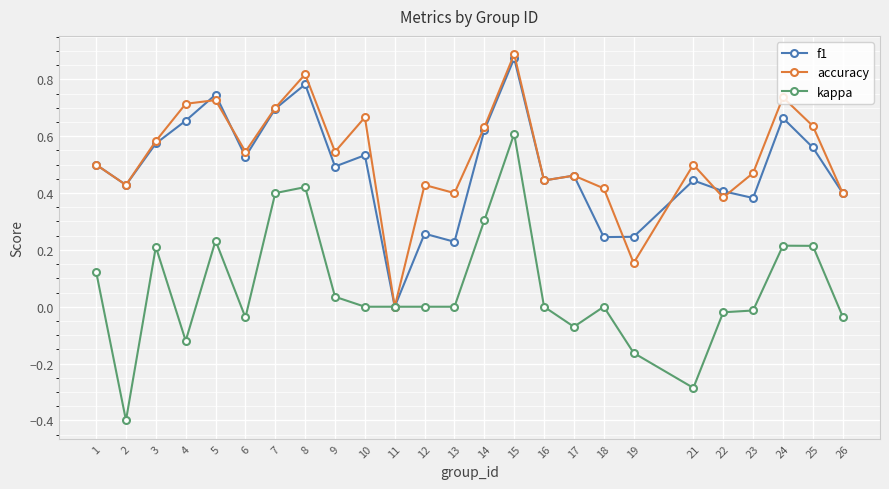

At which category does f1 reach its first local valley?

2